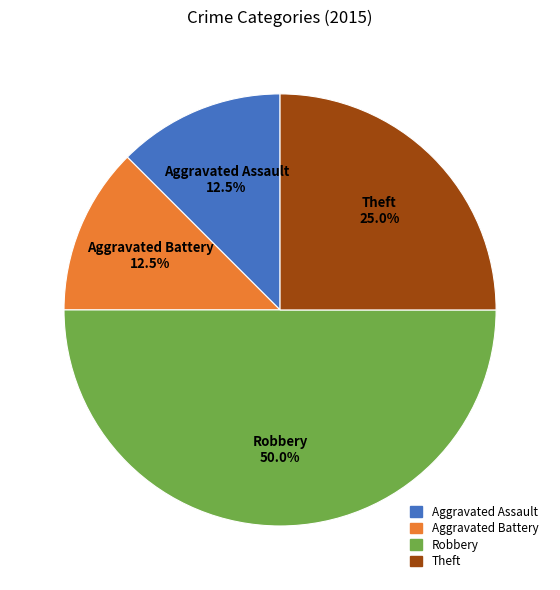

What is the largest slice in the pie chart?

Robbery